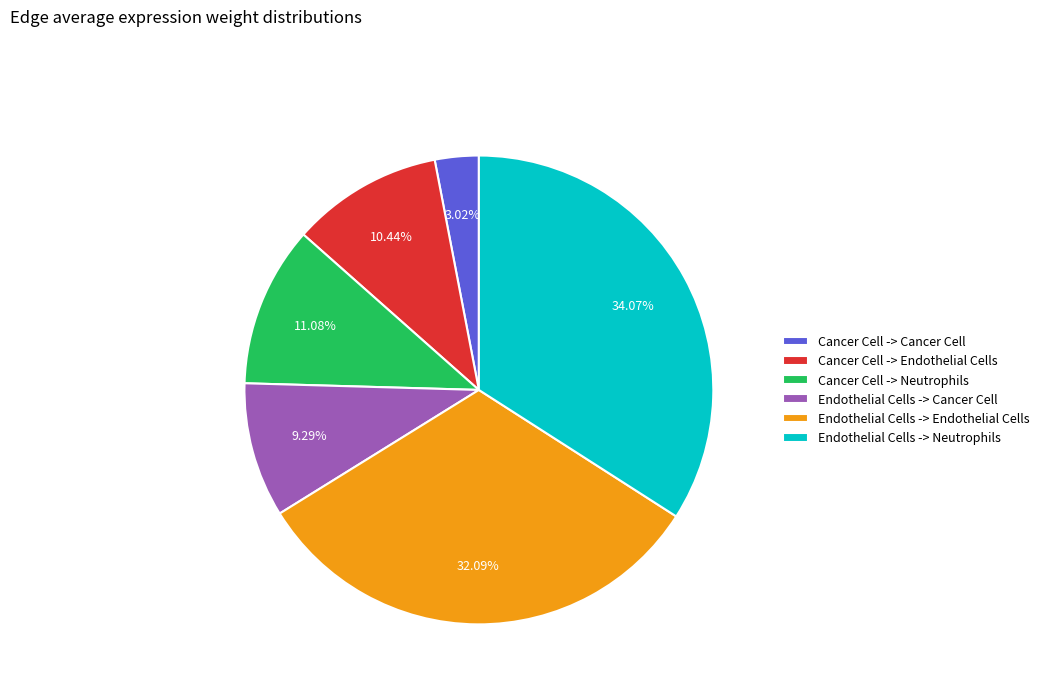

Which slice is the largest?

Endothelial Cells -> Neutrophils